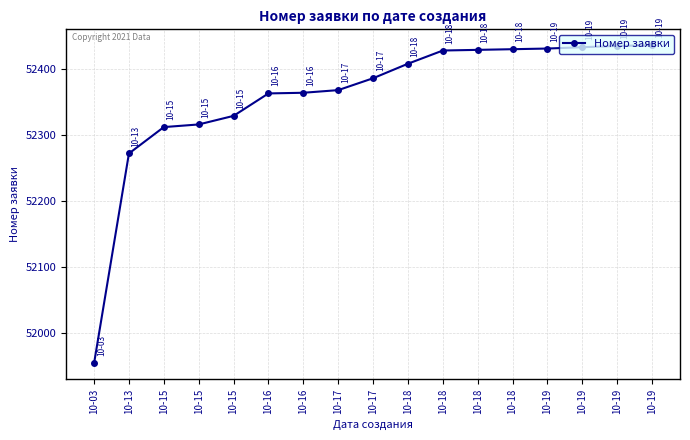

How many lines are shown in the chart?

1